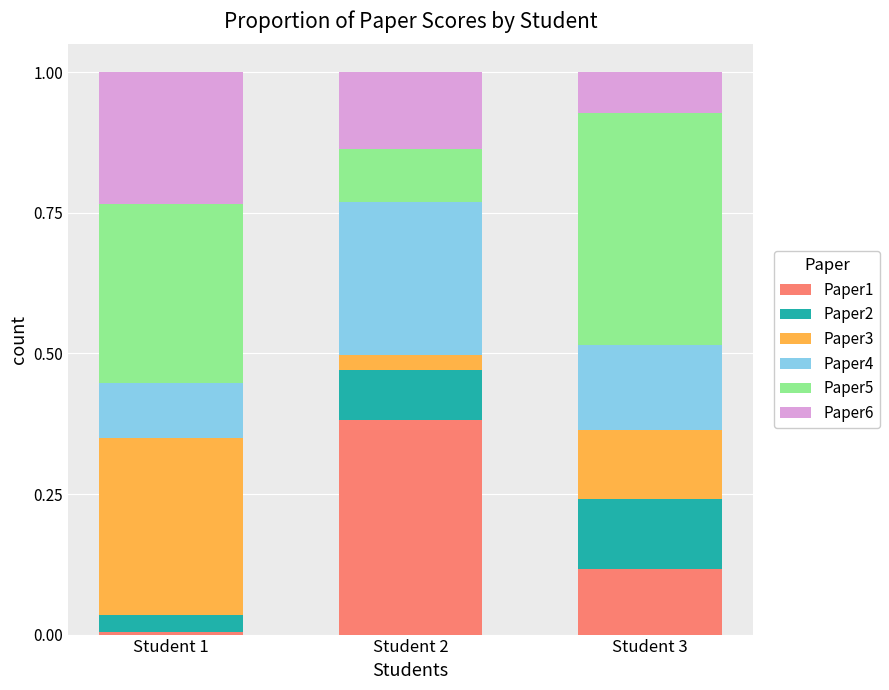

Rank the categories by Paper1 value from lowest to highest.

Student 1, Student 3, Student 2